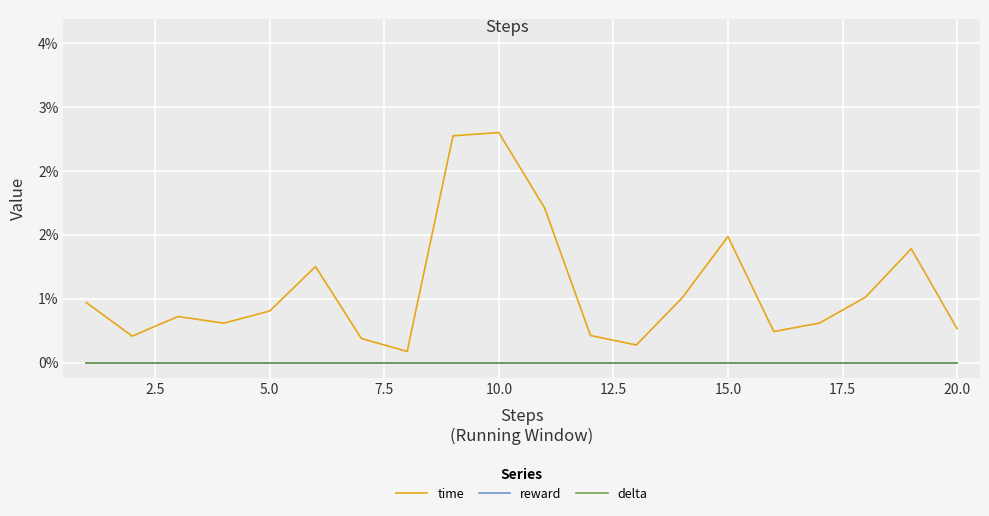

True or false: delta has more than 1 points higher than both neighbors.

False